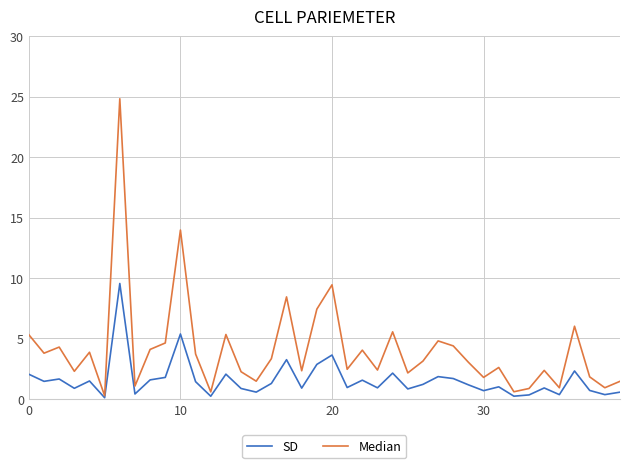

What is the highest value of the SD series?

9.5